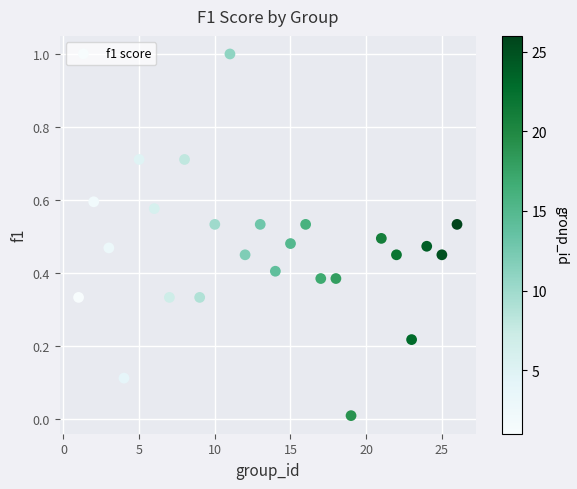

What is the range of Y values (max minus min)?

1.0